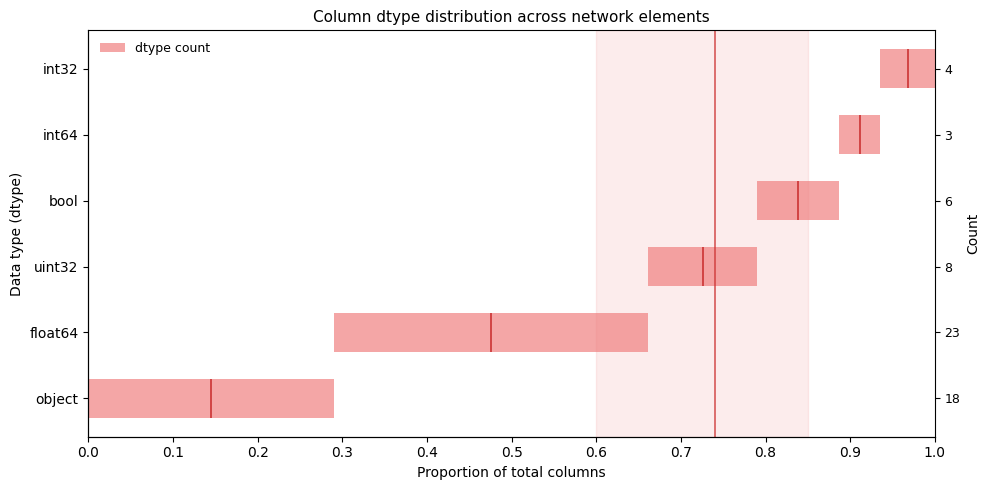

True or false: the data shows 0.1 at int32.

False